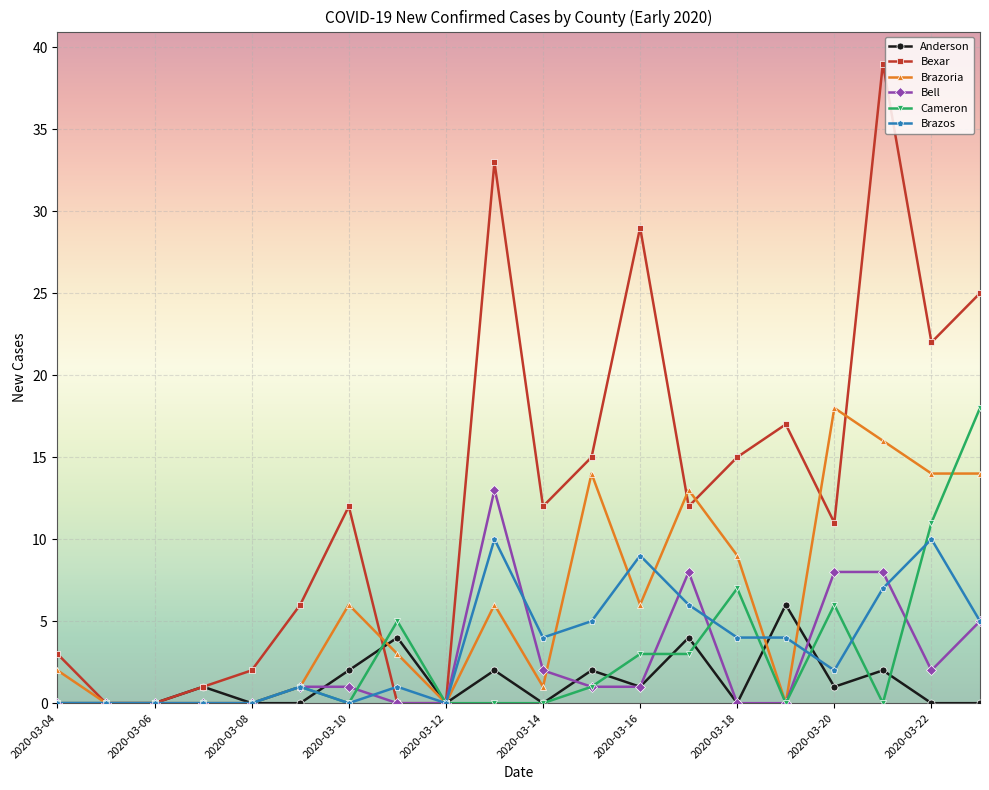

What is the sum of all Anderson values?

25